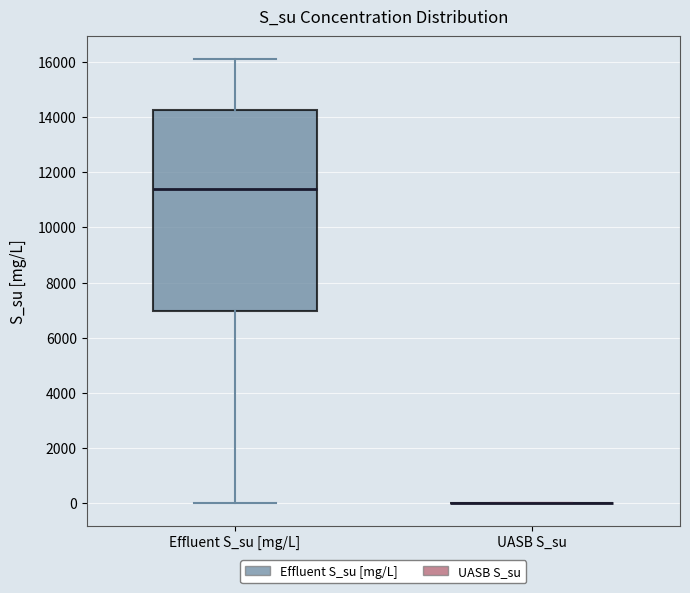

Comparing the boxes themselves (not the whiskers), which one is the tallest?

Effluent S_su [mg/L]